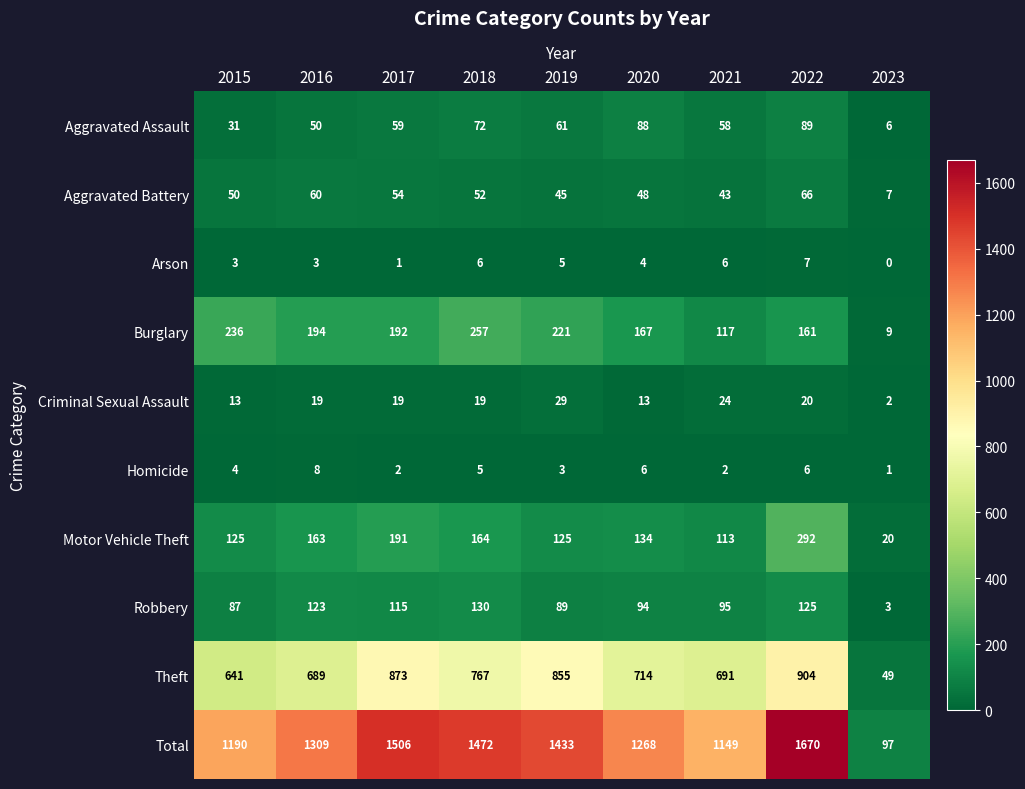

What is the difference between the highest and lowest values at 2022?

1664